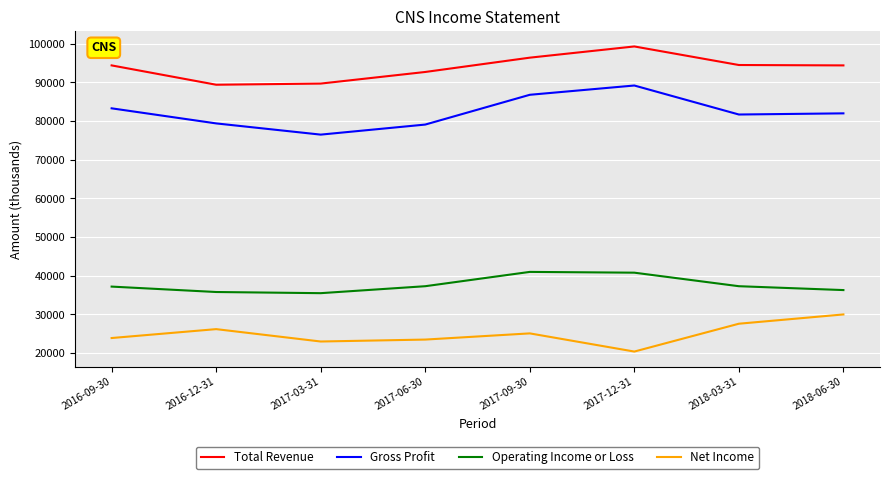

Read the Gross Profit value at 2017-03-31.

76500